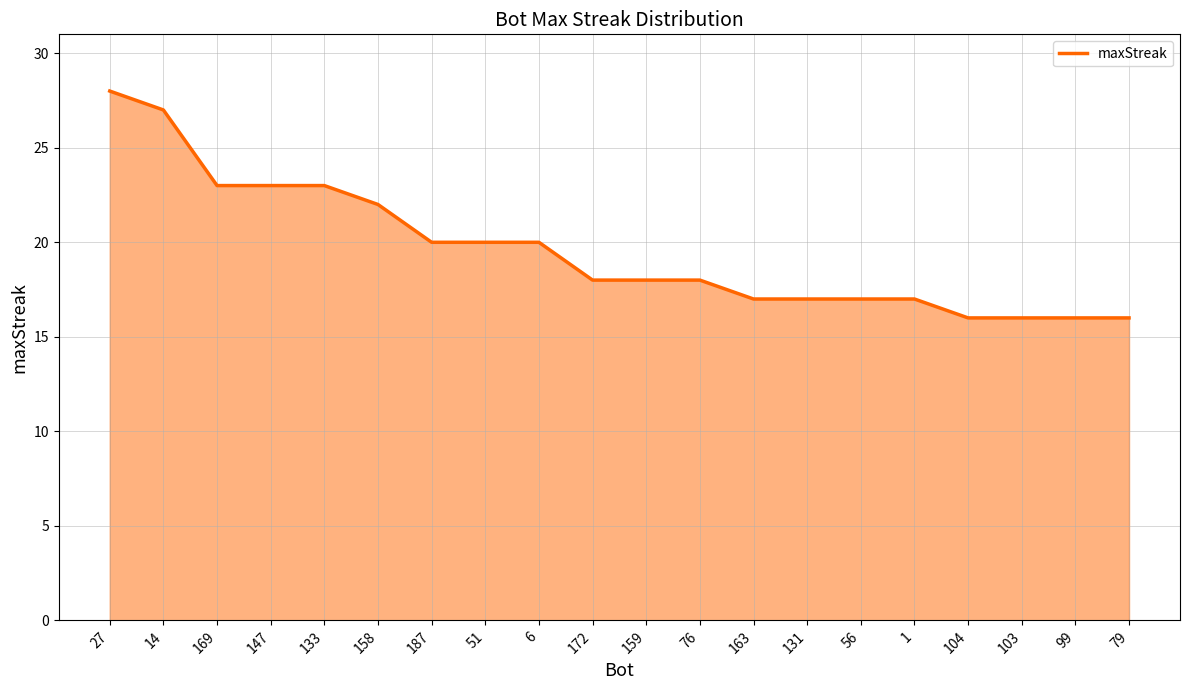

What position from the left is 103?

18